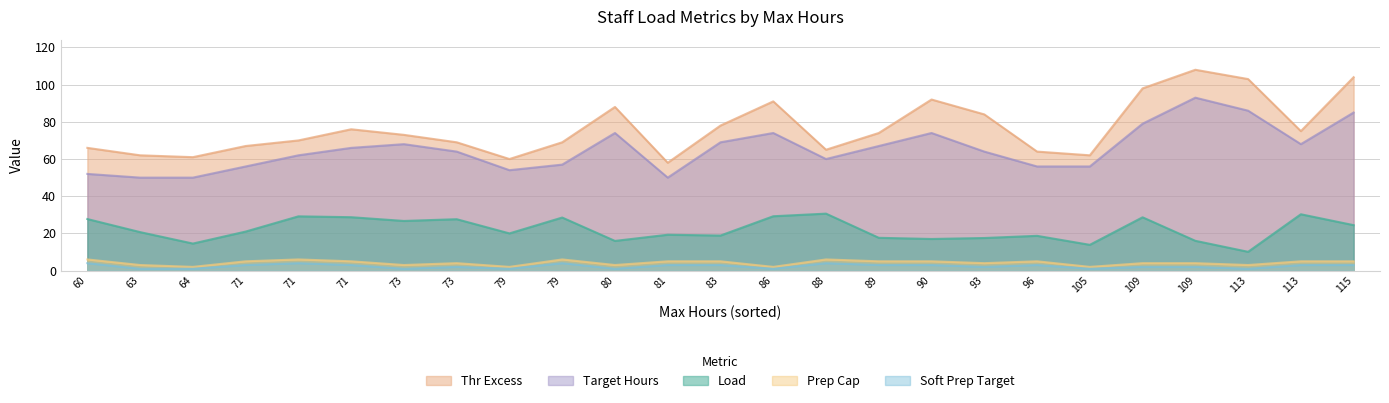

What are all the series names shown in the legend?

Thr Excess, Target Hours, Load, Prep Cap, Soft Prep Target